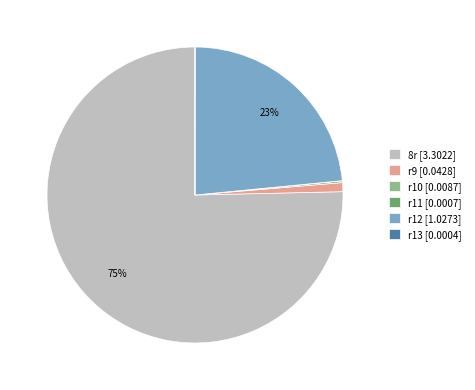

Is it true that r12 is 29% of the pie?

False